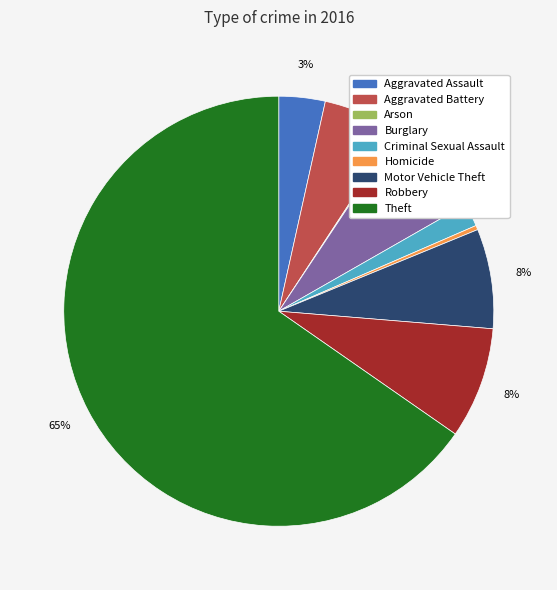

The Aggravated Assault slice represents 12% of the pie. True or false?

False